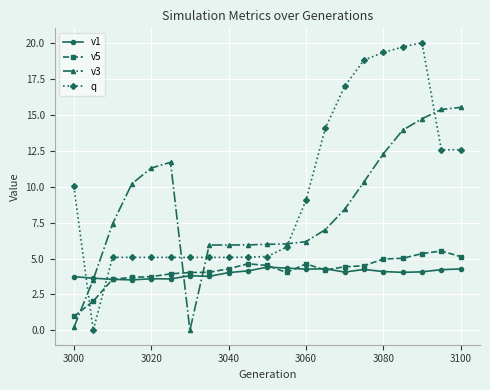

At how many categories does at least one series exceed 16?

5